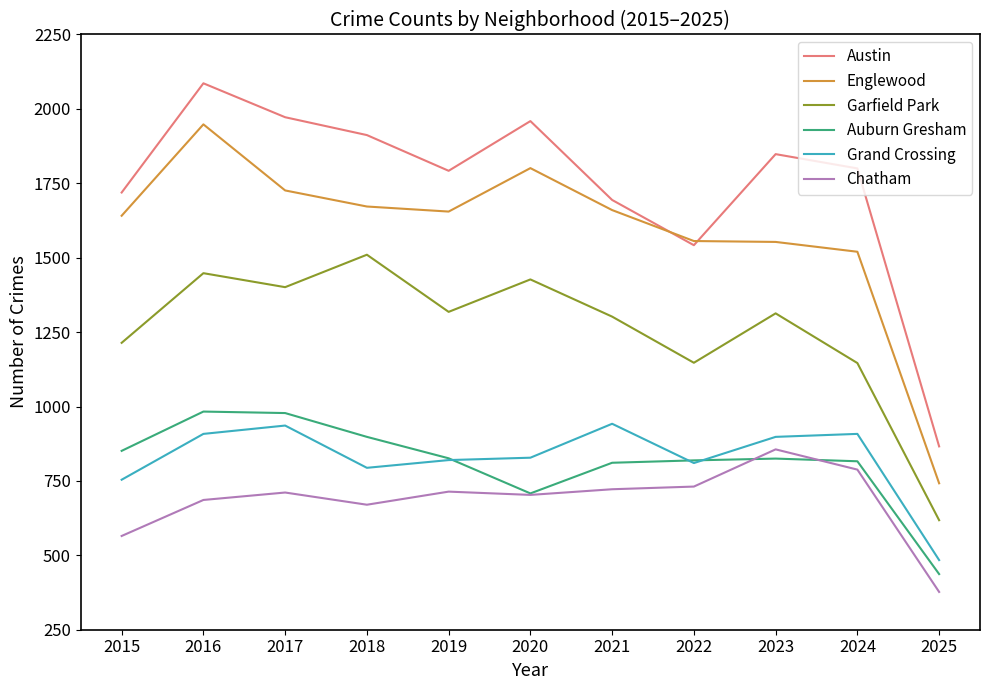

How many series are shown in this chart?

6